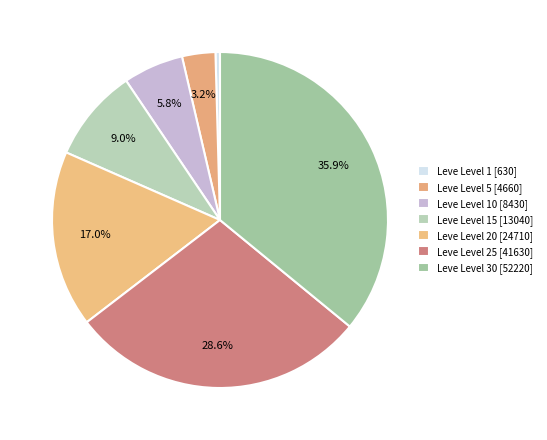

How many segments does this pie chart have?

7